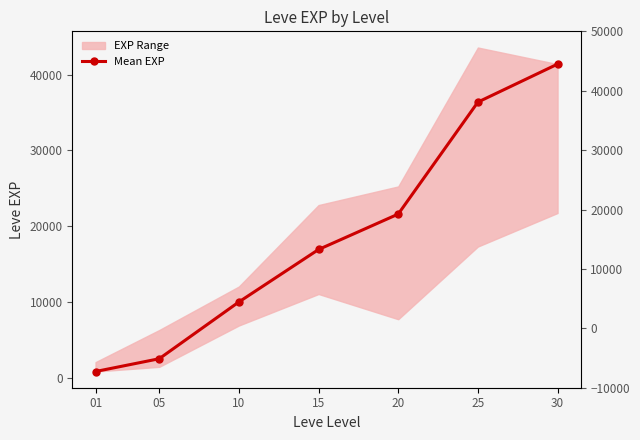

Reading left to right, what are all the values shown in this chart?

800	2490	9990	16920	21600	36390	41410